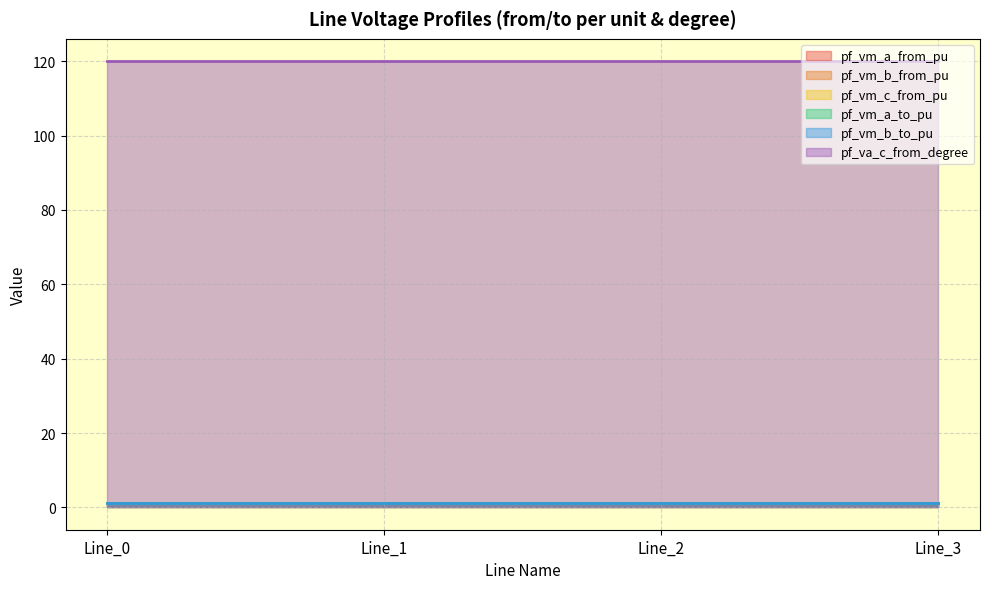

True or false: pf_vm_b_to_pu and pf_vm_c_from_pu cross at least once.

True